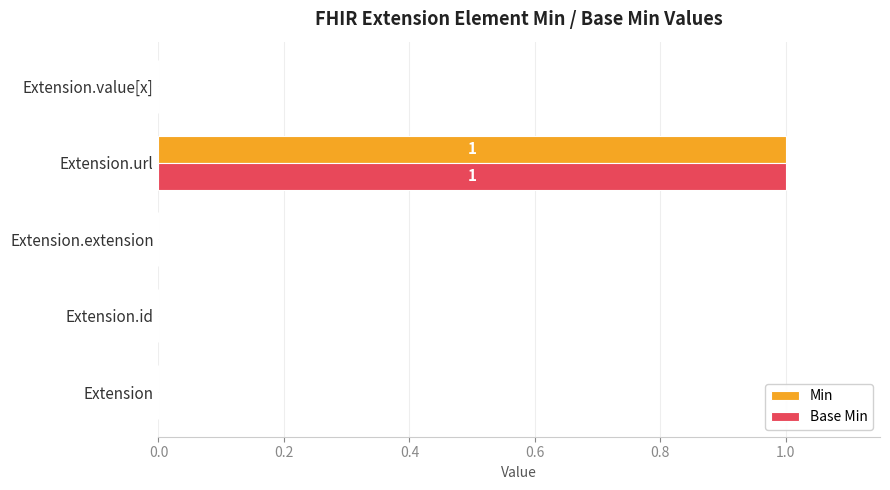

True or false: Min has a value of 1 at Extension.

False